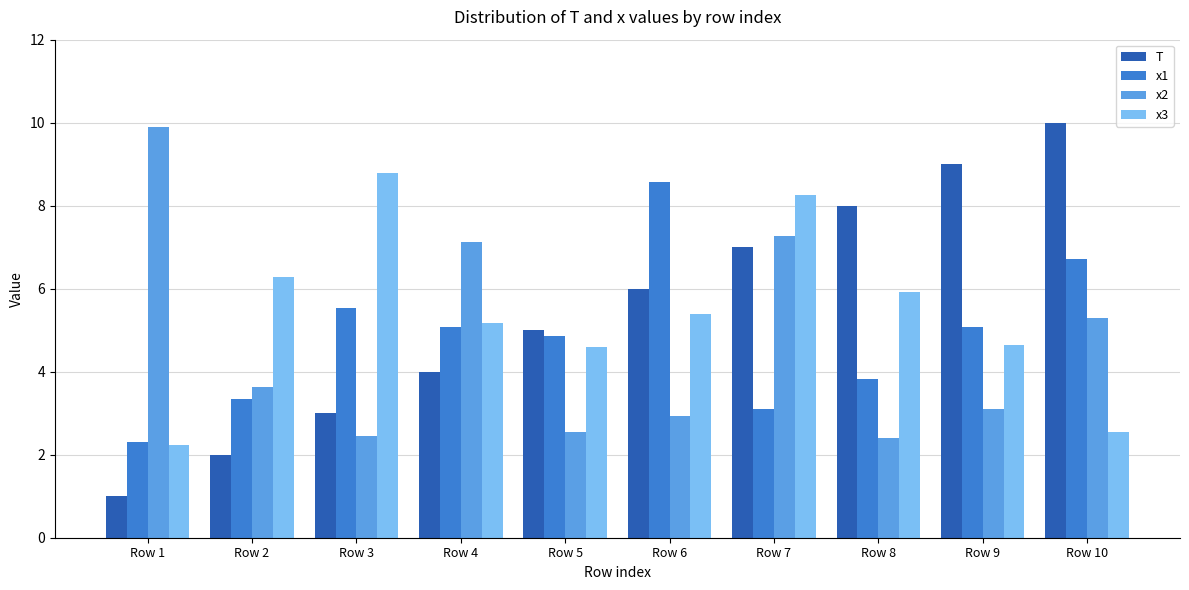

The x2 series shows 5.2 at Row 9. True or false?

False